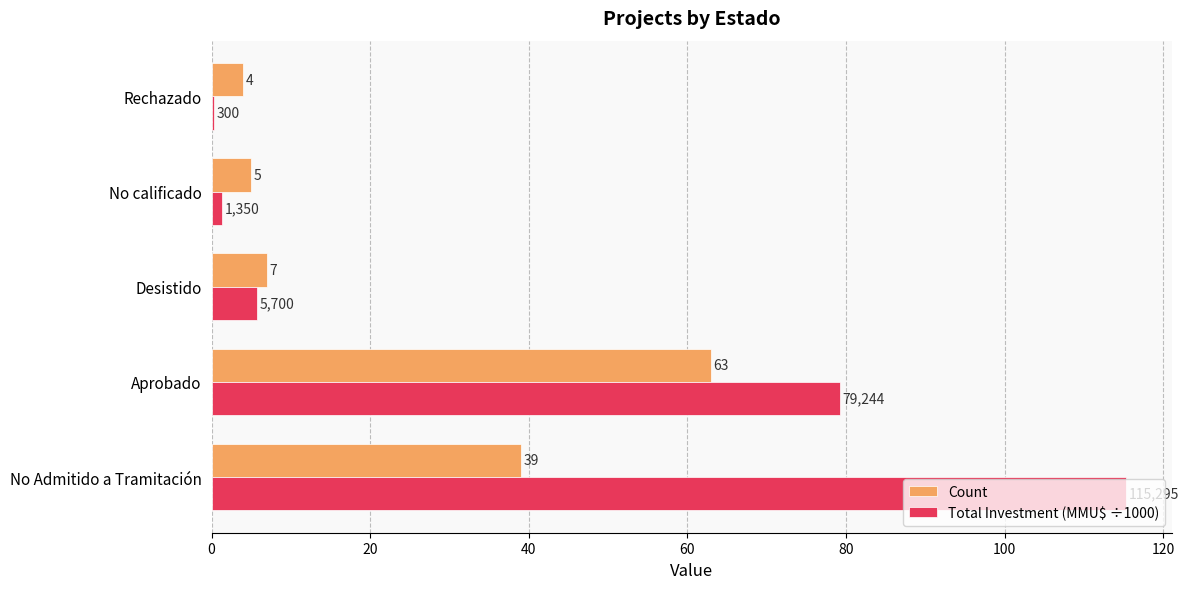

Which series has the largest total across all categories?

Total Investment (MMU$ ÷1000)